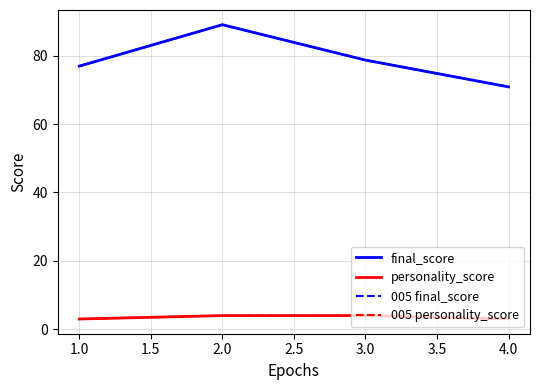

Does the chart display data point markers on the line(s)?

No